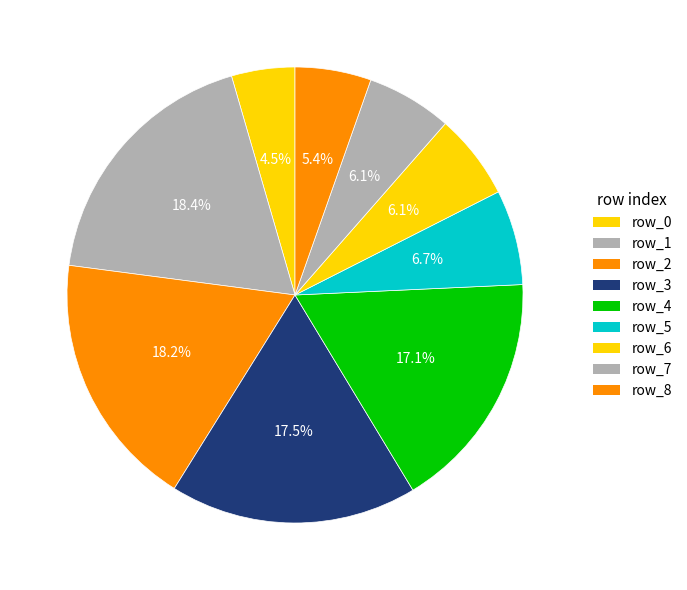

How many segments does this pie chart have?

9